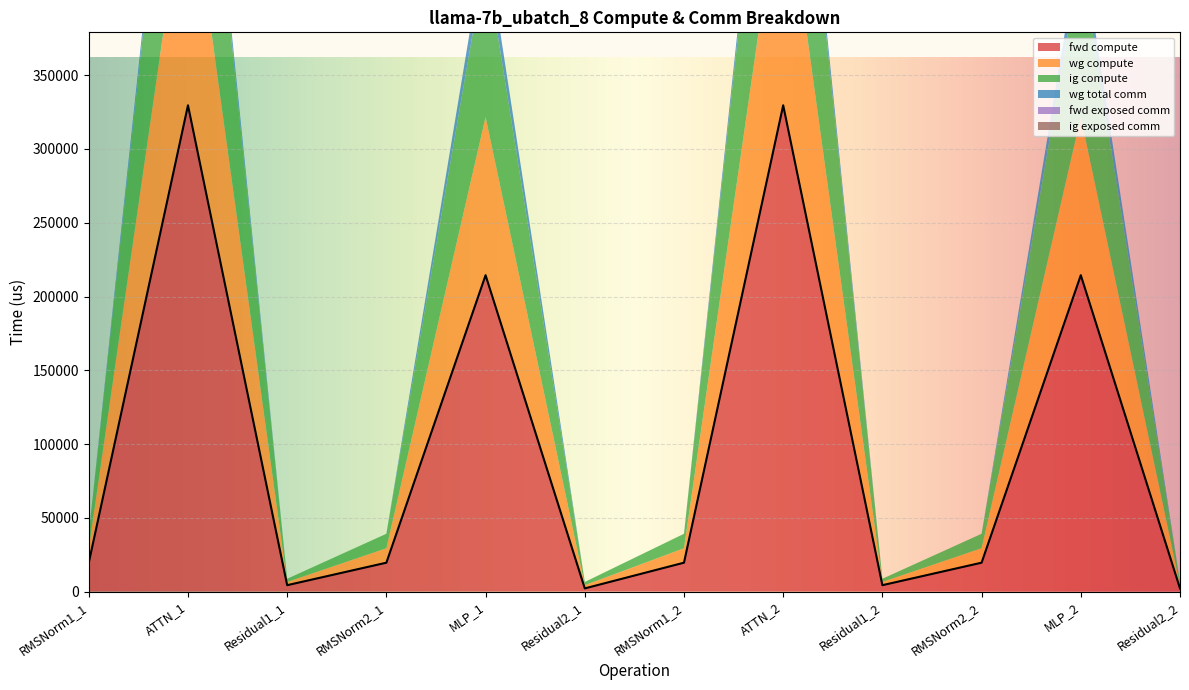

Reading left to right, what are all the values shown in this chart?

fwd compute: RMSNorm1_1=19608.0	ATTN_1=329624.0	Residual1_1=4361.5	RMSNorm2_1=19608.0	MLP_1=214464.7	Residual2_1=2180.7	RMSNorm1_2=19608.0	ATTN_2=329624.0	Residual1_2=4361.5	RMSNorm2_2=19608.0	MLP_2=214464.7	Residual2_2=2180.7
wg compute: RMSNorm1_1=9804.0	ATTN_1=164812.0	Residual1_1=2180.7	RMSNorm2_1=9804.0	MLP_1=107232.4	Residual2_1=2180.7	RMSNorm1_2=9804.0	ATTN_2=164812.0	Residual1_2=2180.7	RMSNorm2_2=9804.0	MLP_2=107232.4	Residual2_2=2180.7
ig compute: RMSNorm1_1=9804.0	ATTN_1=164812.0	Residual1_1=2180.7	RMSNorm2_1=9804.0	MLP_1=107232.4	Residual2_1=2180.7	RMSNorm1_2=9804.0	ATTN_2=164812.0	Residual1_2=2180.7	RMSNorm2_2=9804.0	MLP_2=107232.4	Residual2_2=2180.7
wg total comm: RMSNorm1_1=0.0	ATTN_1=11160.8	Residual1_1=0.0	RMSNorm2_1=0.0	MLP_1=14903.8	Residual2_1=0.0	RMSNorm1_2=0.0	ATTN_2=11160.8	Residual1_2=0.0	RMSNorm2_2=0.0	MLP_2=14903.8	Residual2_2=0.0
fwd exposed comm: RMSNorm1_1=0.0	ATTN_1=0.0	Residual1_1=0.0	RMSNorm2_1=0.0	MLP_1=0.0	Residual2_1=0.0	RMSNorm1_2=0.0	ATTN_2=0.0	Residual1_2=0.0	RMSNorm2_2=0.0	MLP_2=0.0	Residual2_2=0.0
ig exposed comm: RMSNorm1_1=0.0	ATTN_1=0.0	Residual1_1=0.0	RMSNorm2_1=0.0	MLP_1=0.0	Residual2_1=0.0	RMSNorm1_2=0.0	ATTN_2=0.0	Residual1_2=0.0	RMSNorm2_2=0.0	MLP_2=0.0	Residual2_2=0.0